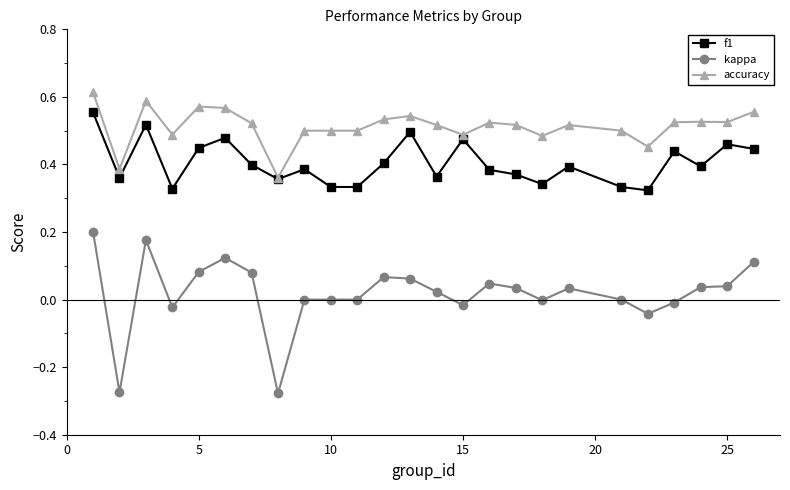

True or false: kappa and f1 intersect in this chart.

False